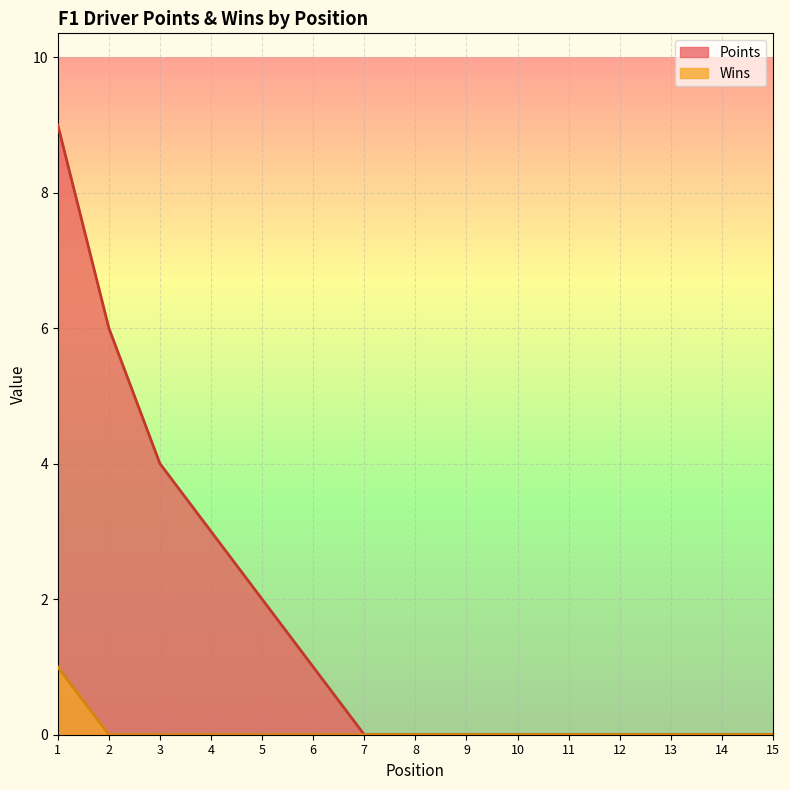

Reading right to left, extract all data points from this chart.

Points: 0	0	0	0	0	0	0	0	0	1	2	3	4	6	9
Wins: 0	0	0	0	0	0	0	0	0	0	0	0	0	0	1